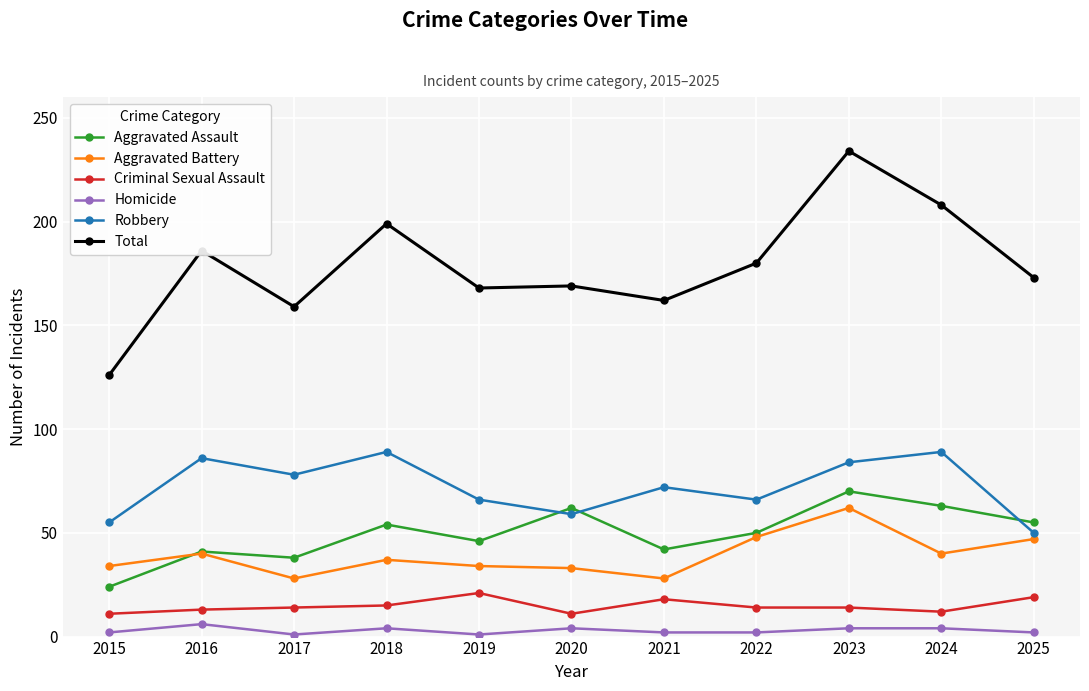

Is it true that Total equals 208 at 2024?

True